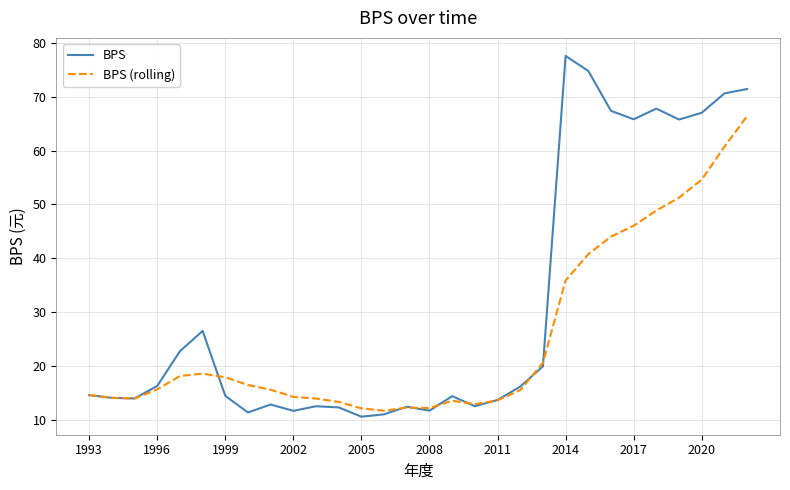

Which series has the largest total across all categories?

BPS